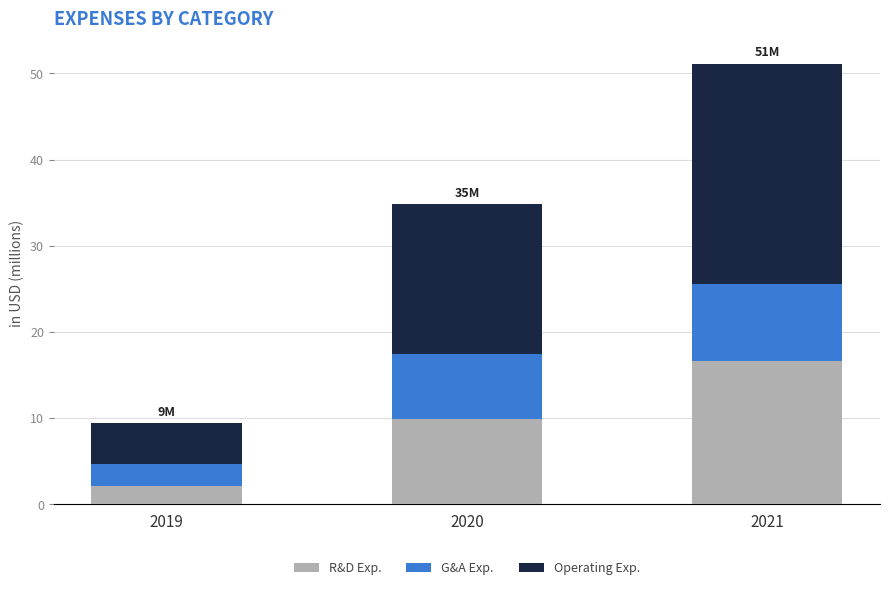

What is the total value across all series at 2019?

9.4